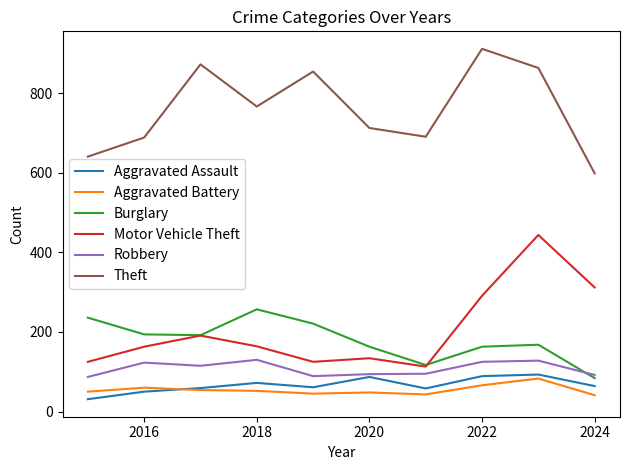

True or false: Burglary and Aggravated Battery intersect in this chart.

False